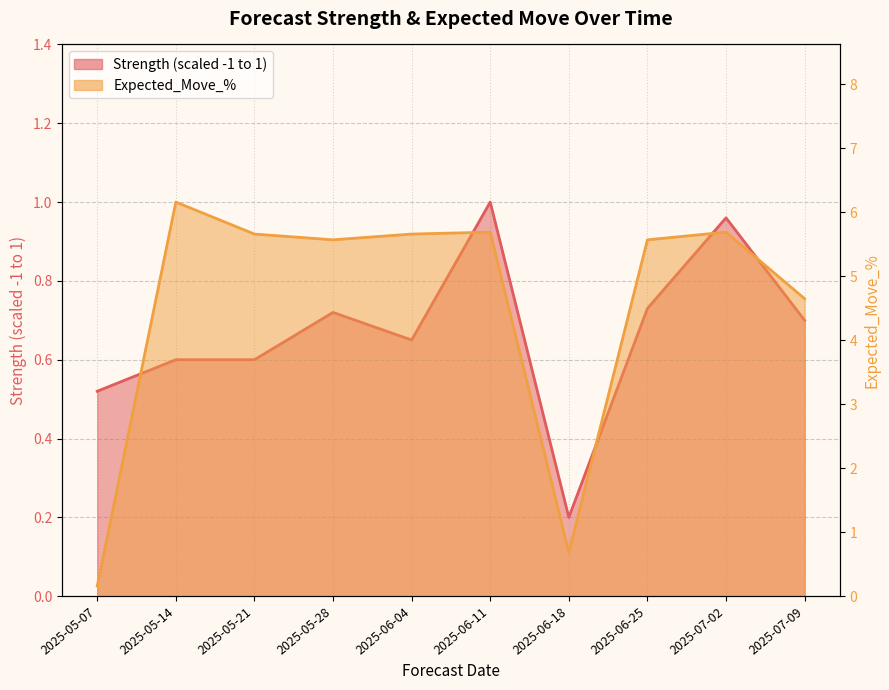

In Strength (scaled -1 to 1), how many points are higher than both neighbors (excluding endpoints)?

3